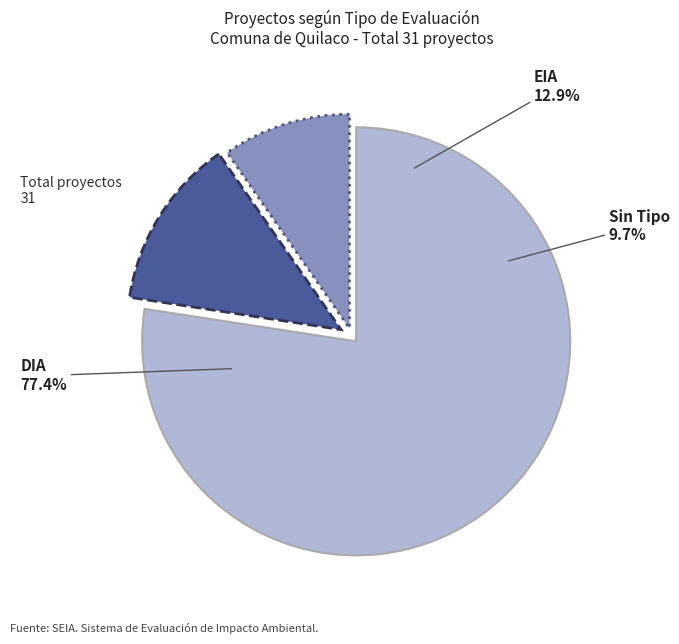

Is it true that  is 1% of the pie?

False